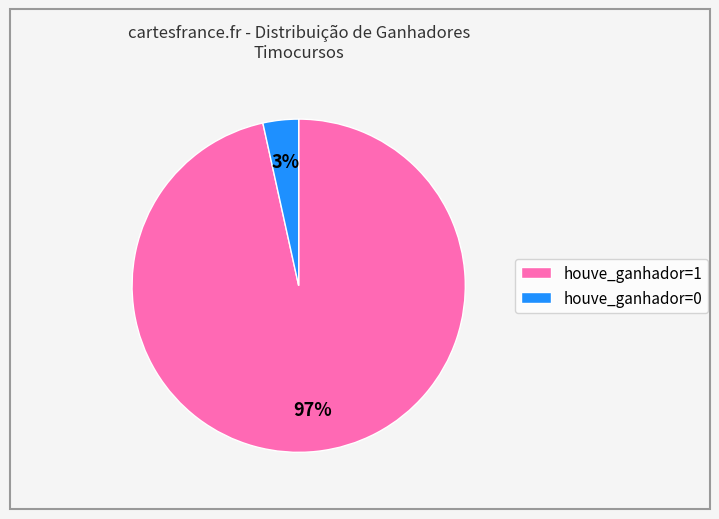

Which category accounts for the majority?

houve_ganhador=1